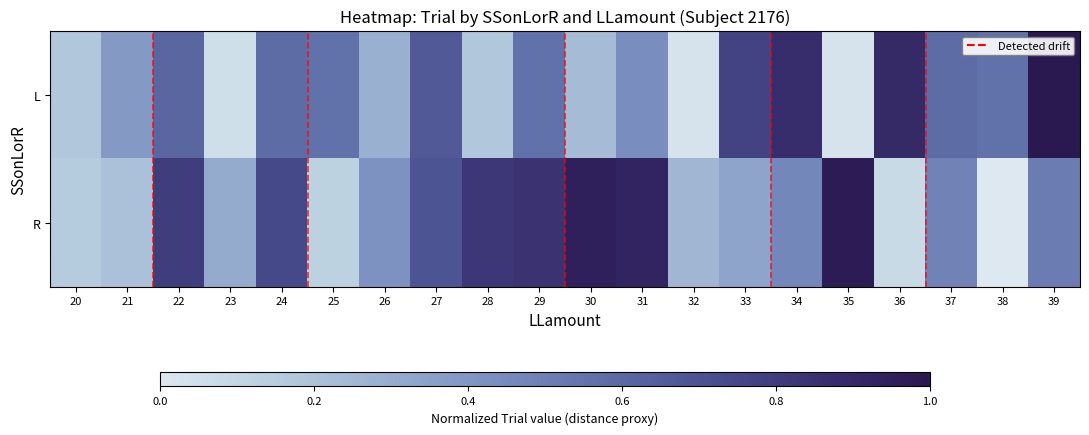

At which category does the chart reach its minimum across all series?

38